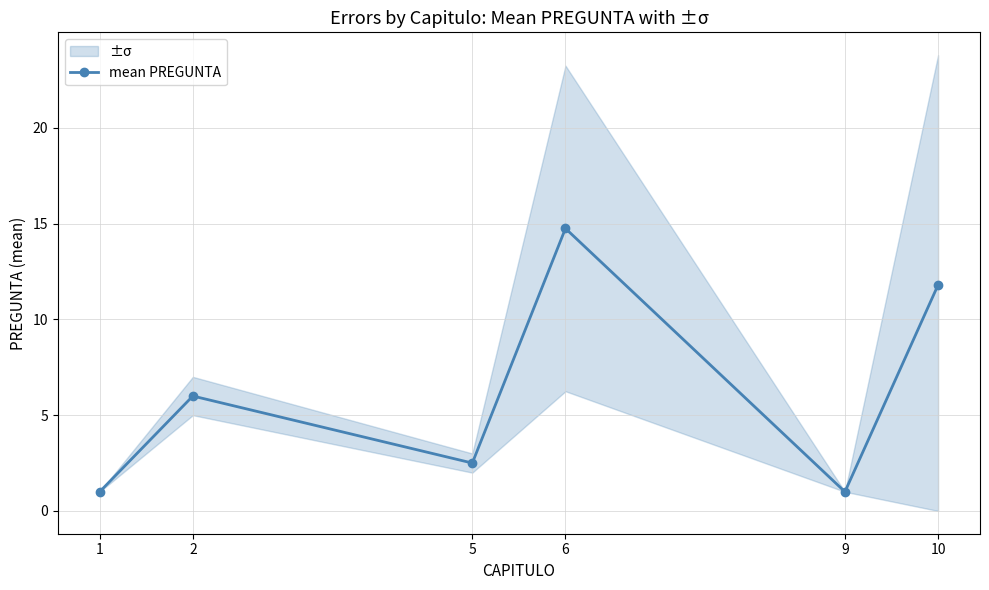

What is the minimum value shown in the chart?

1.0